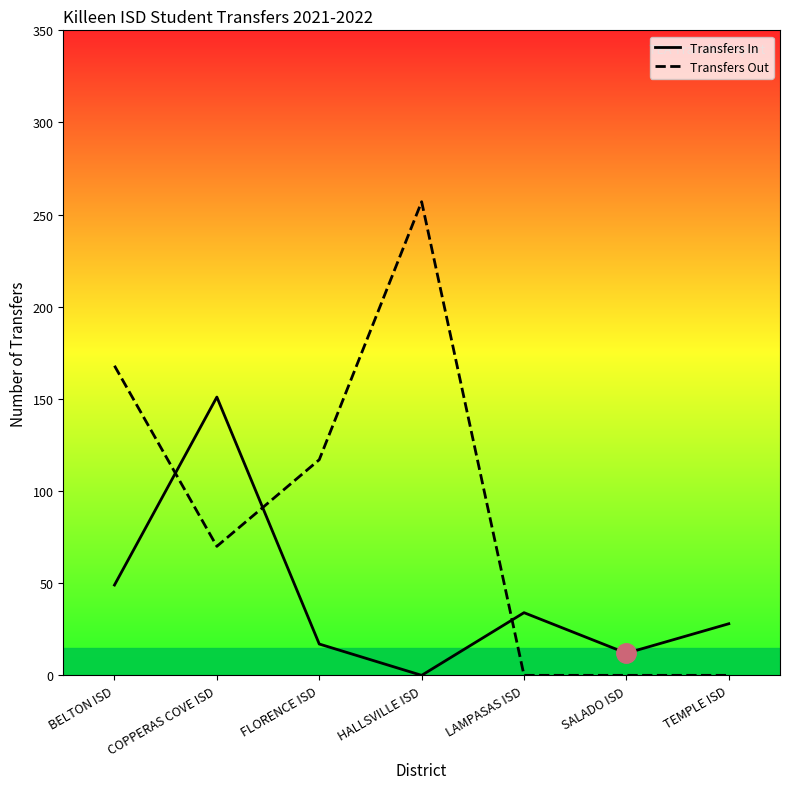

What is the difference between the highest and lowest values at COPPERAS COVE ISD?

81